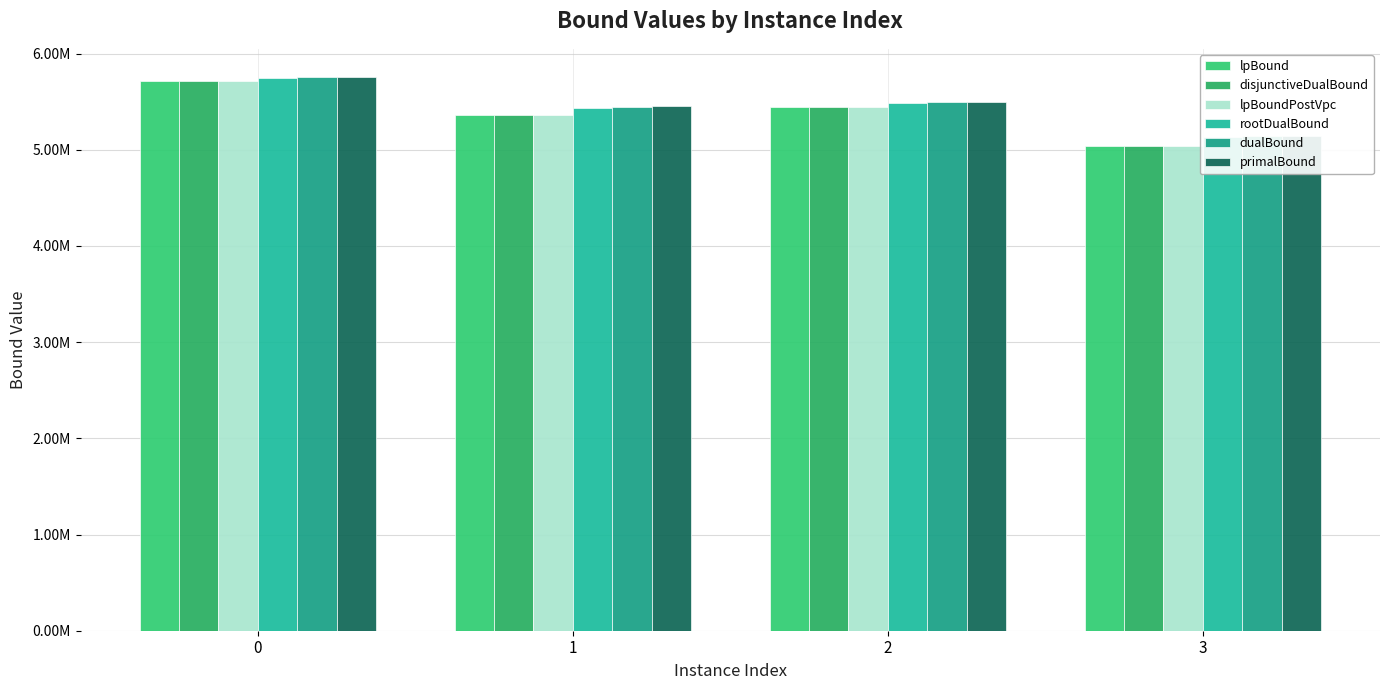

Is it true that lpBound equals 5711621.0 at 0?

True